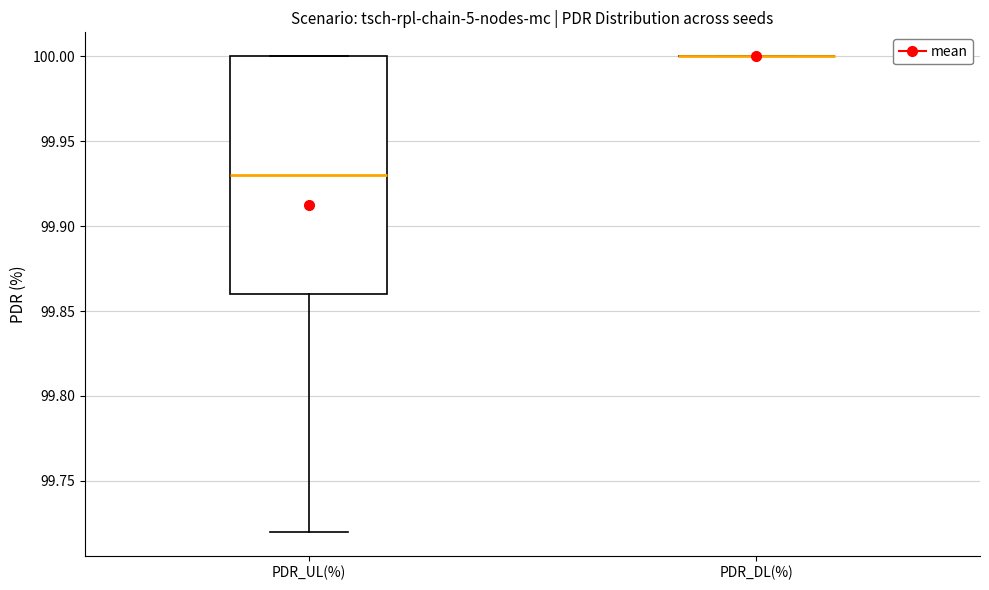

Reading left to right, transcribe this box plot: for each box, give where its median line is, the range the box spans, and where its two whiskers end, as read against the y-axis. The values are not printed on the chart, so give them approximately, as read against the axis.

PDR_UL(%): median 99.93, box 99.86 to 100.00, whiskers 99.72 to 100.00
PDR_DL(%): box collapsed to a line at 100.00, whiskers 100.00 to 100.00